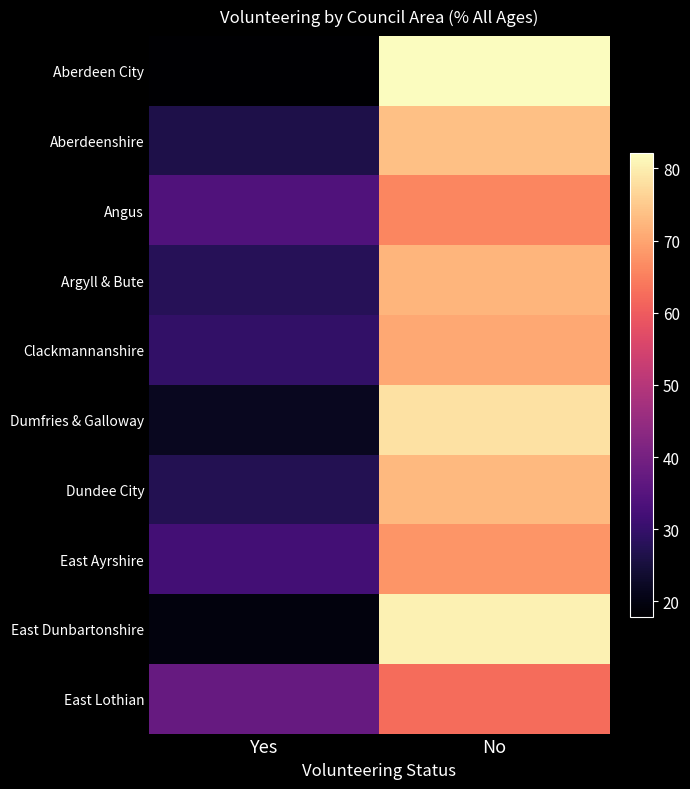

Between No and Yes, which is larger?

No